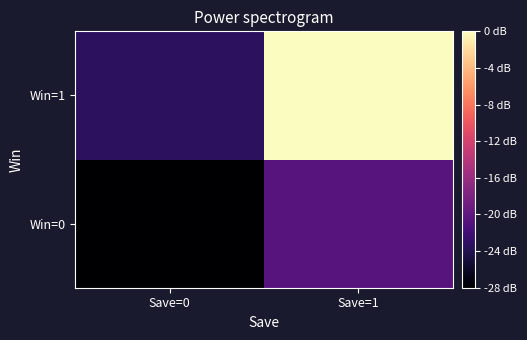

Which series changed the most between Save=0 and Save=1?

Win=1